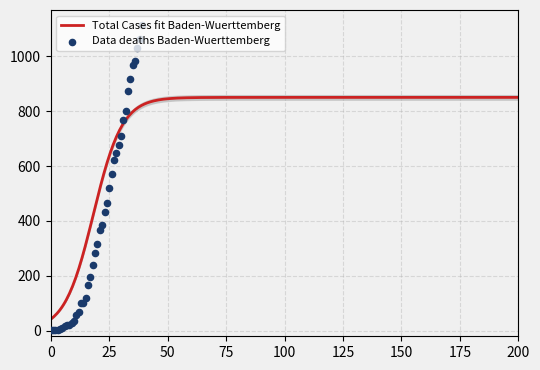

Between 2020-03-17 and 2020-03-31, which is larger?

2020-03-31